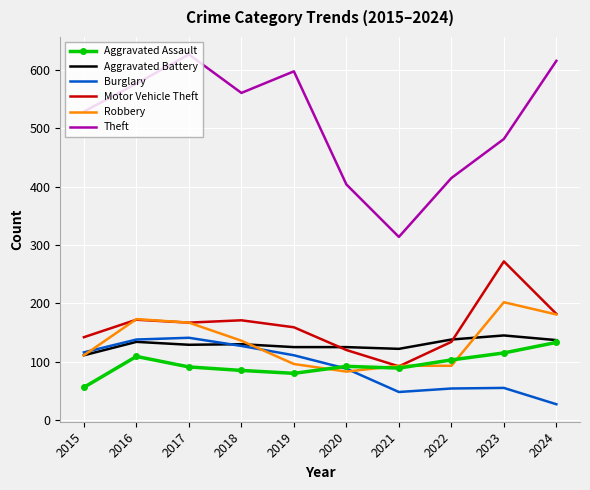

Is it true that Aggravated Assault equals 103 at 2022?

True